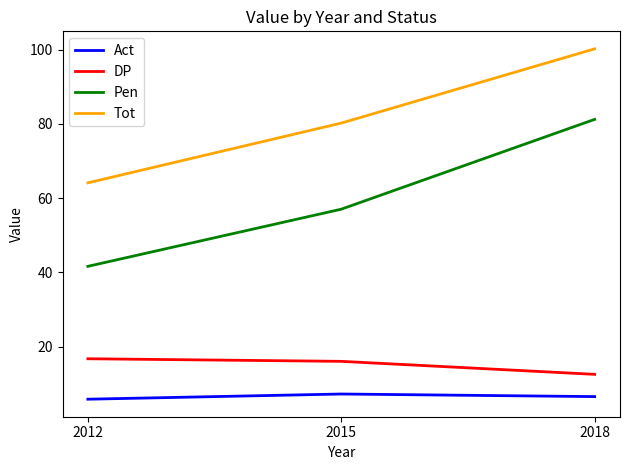

What is the total value across all series at 2012?

128.2